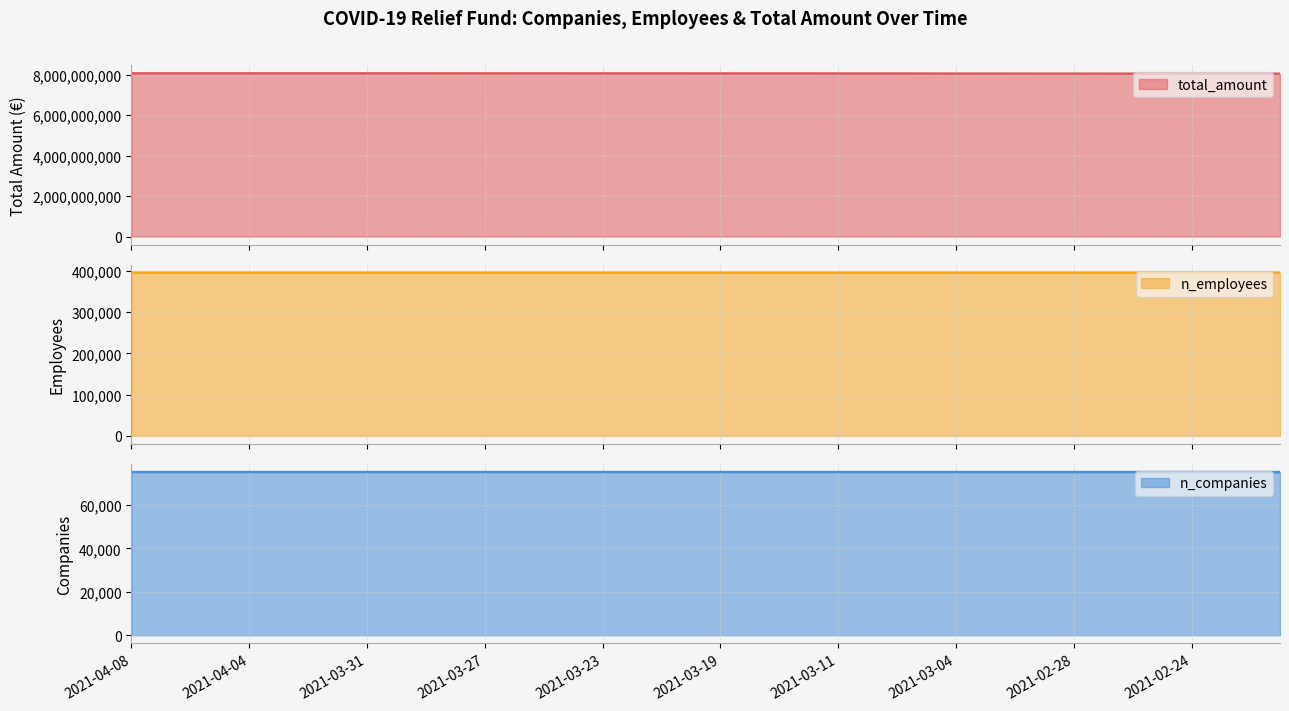

Read the total_amount value at 2021-02-24.

8059879299